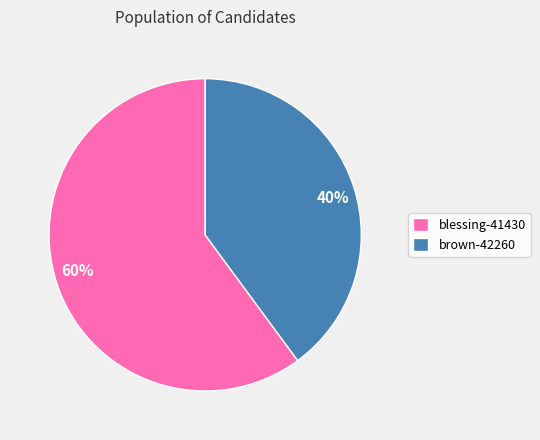

The blessing-41430 slice represents 60% of the pie. True or false?

True